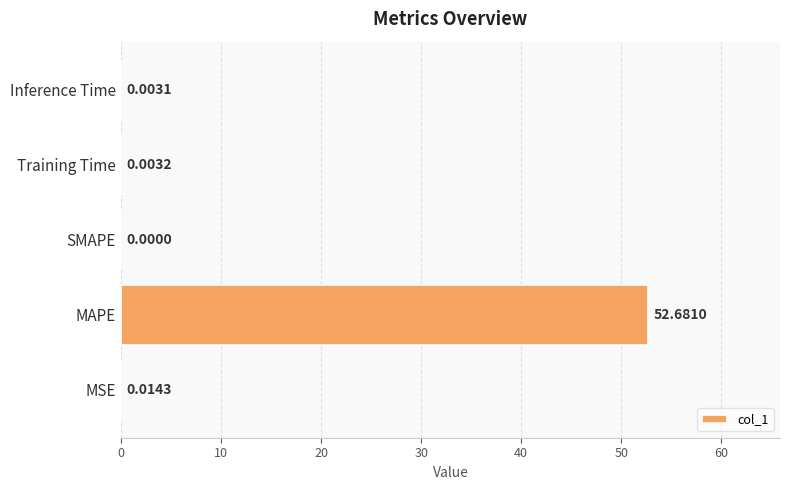

Where is the data nearest to the value 26?

MSE